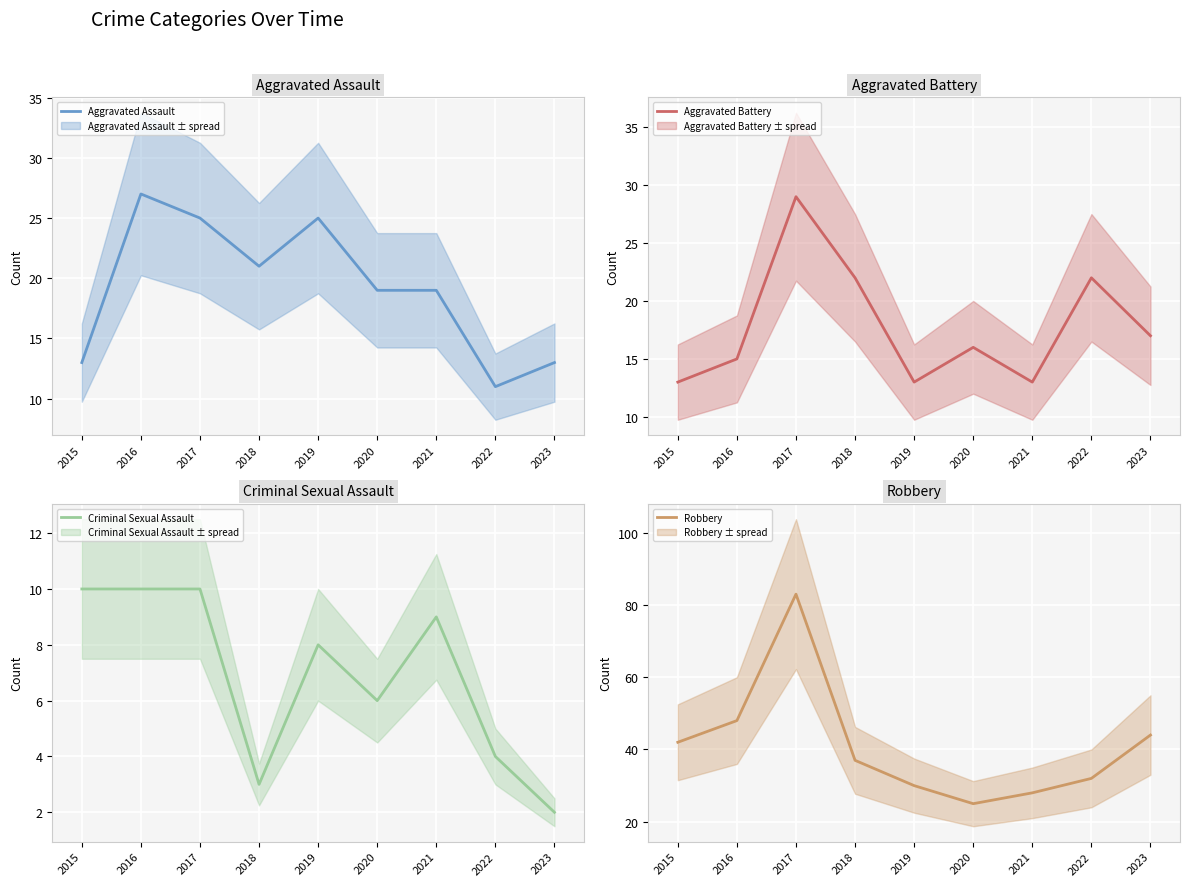

What is the sum of all Aggravated Battery mean values?

160